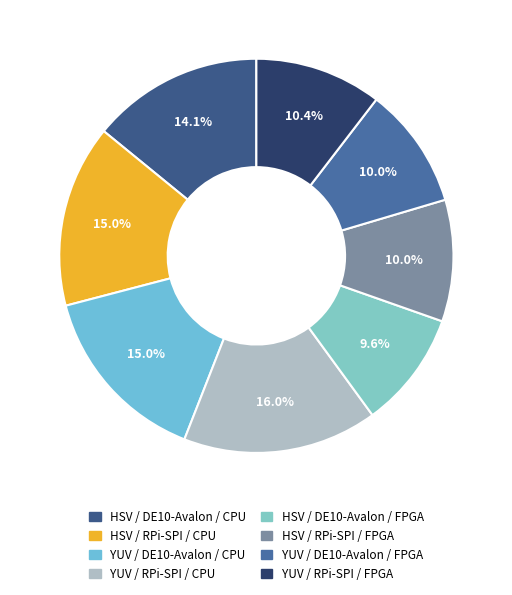

What is the ratio of the value at HSV / DE10-Avalon / CPU to the value at HSV / RPi-SPI / FPGA?

1.4